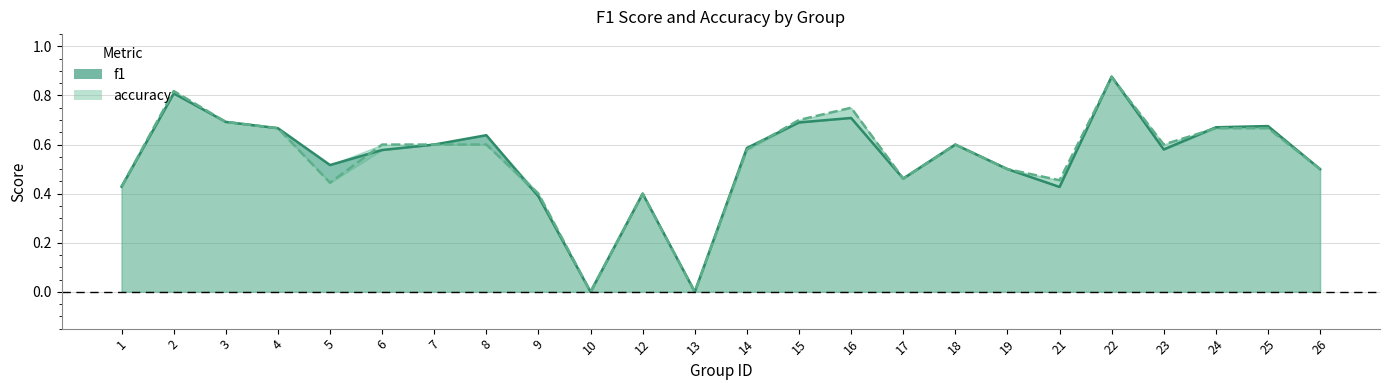

True or false: accuracy and f1 intersect in this chart.

True